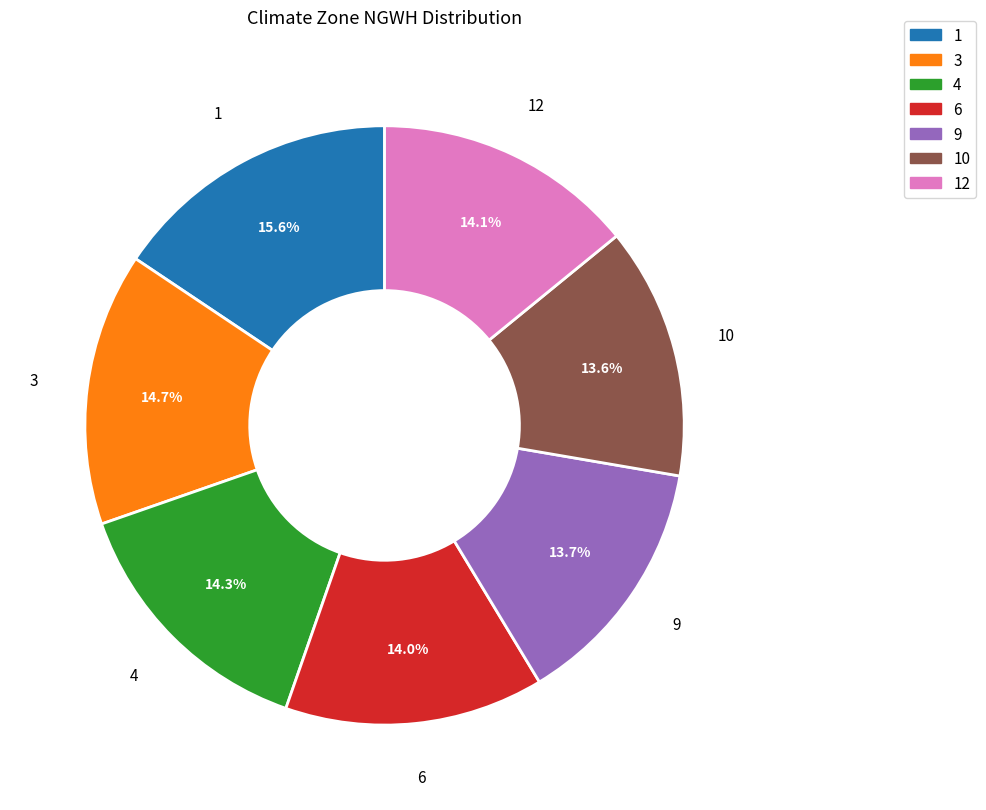

Count the number of slices in the pie.

7